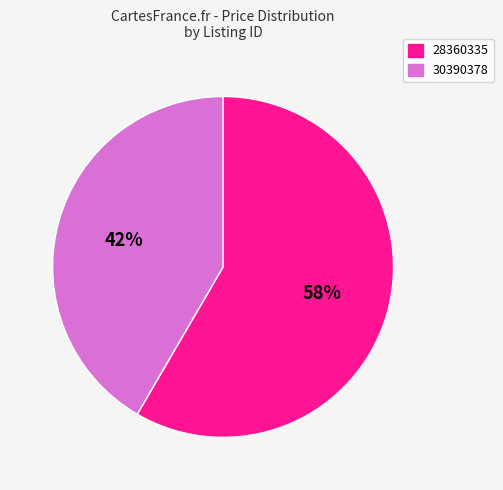

Is the sum of 30390378 and 28360335 greater than half?

Yes